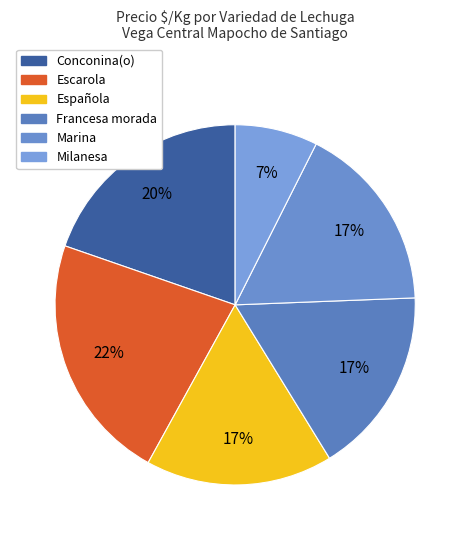

To the nearest percent, what is the combined percentage of Francesa morada and Milanesa?

24%